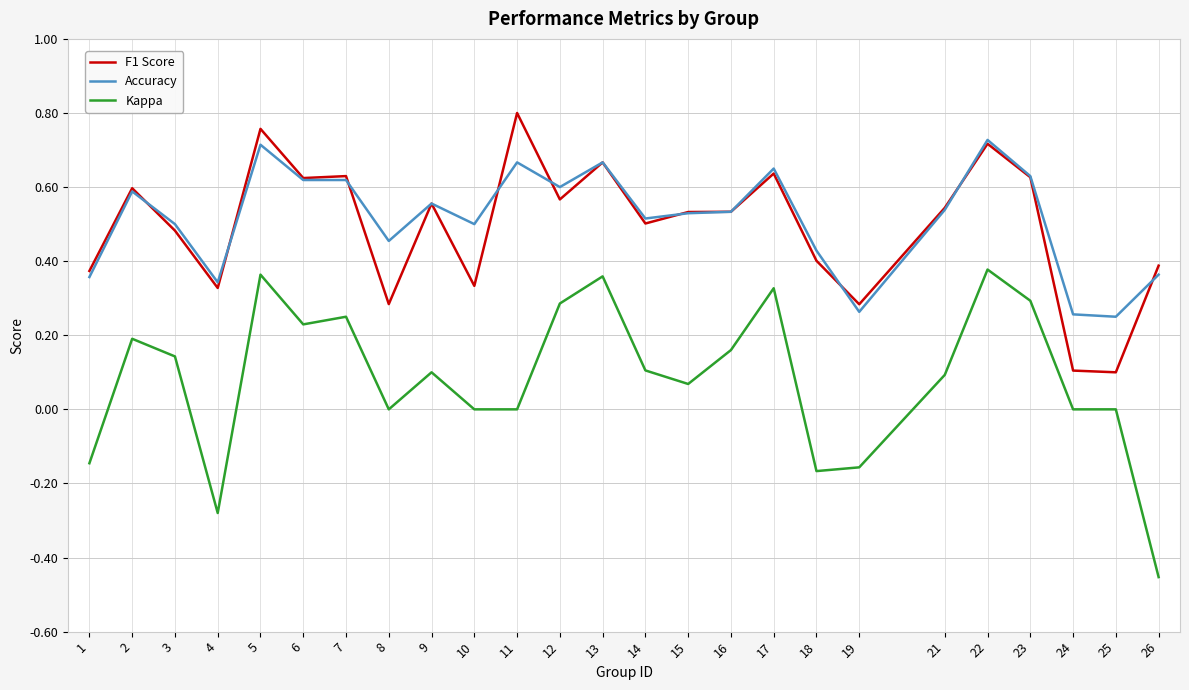

Which category has the lowest value across all series?

26